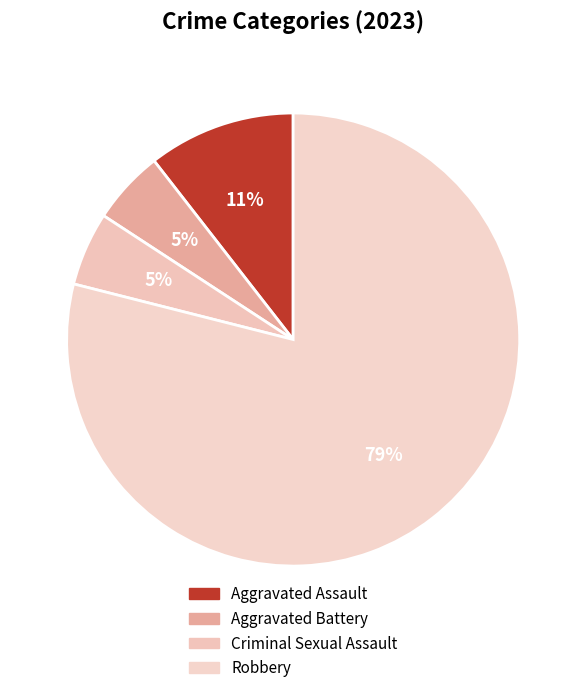

How many segments does this pie chart have?

4